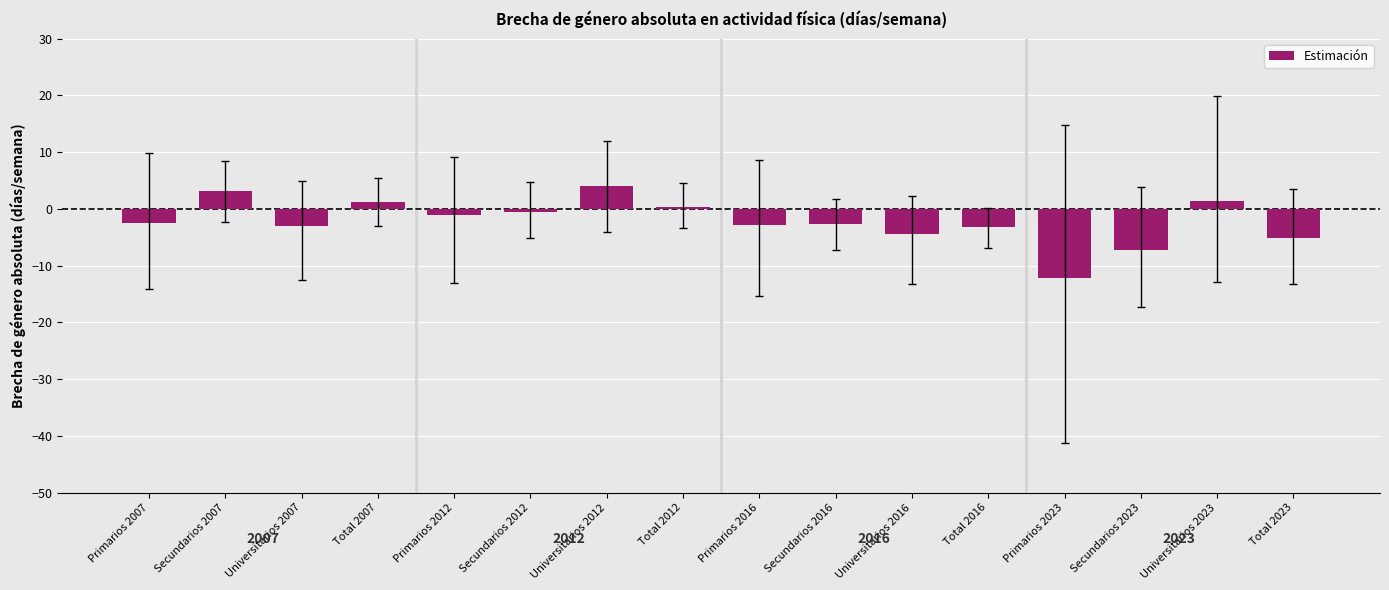

True or false: the data shows 1.2 at Total 2007.

True